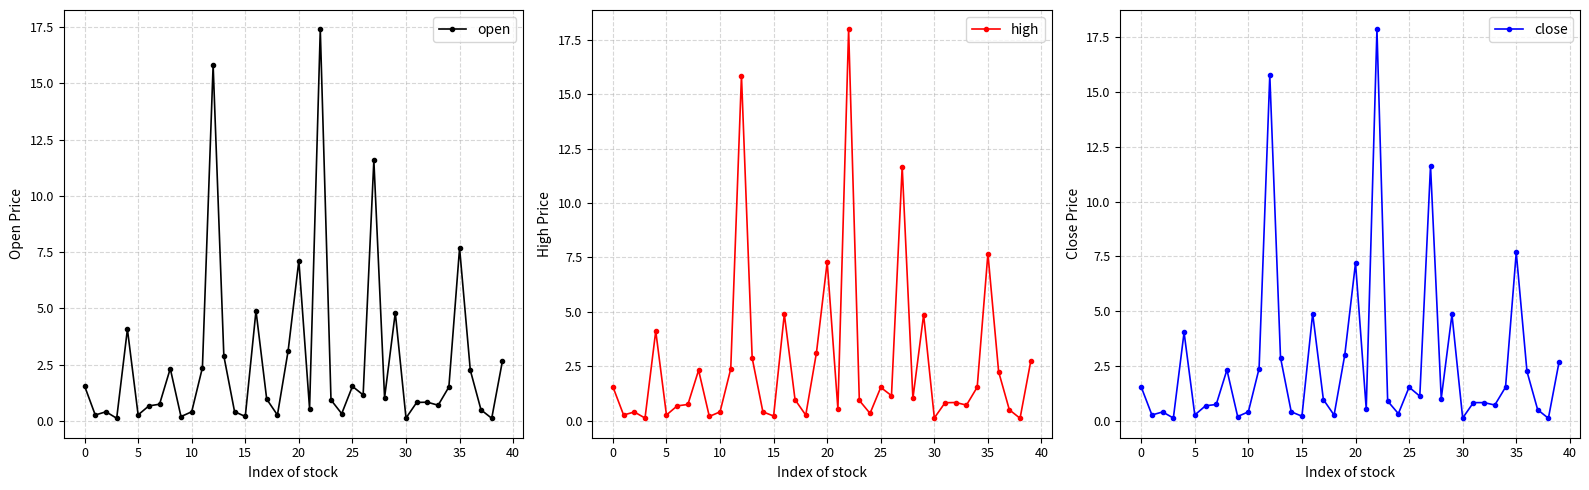

What is the difference between the maximum and minimum values in the close series?

17.8